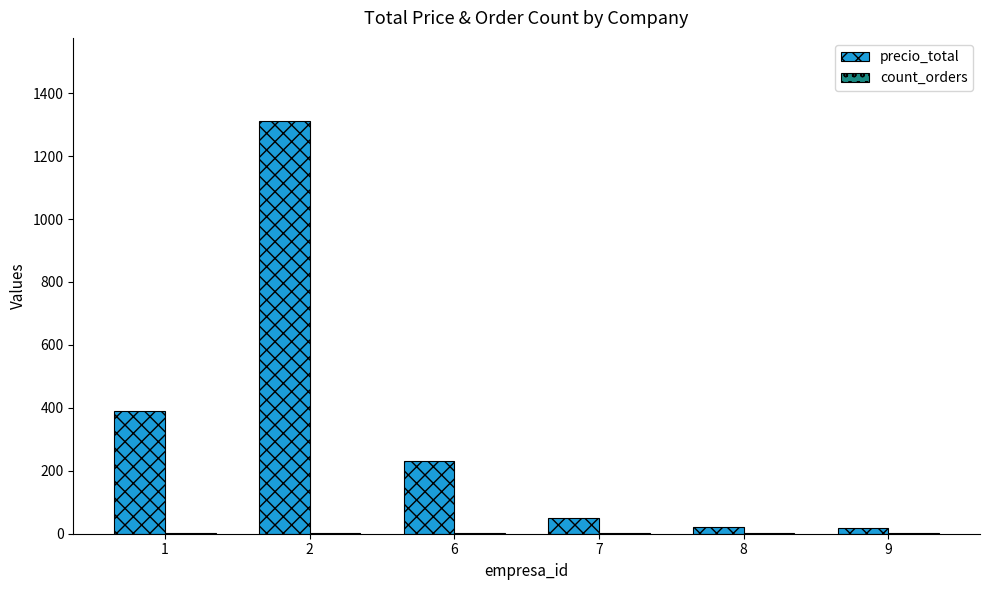

Which label corresponds to the largest value in the chart?

2